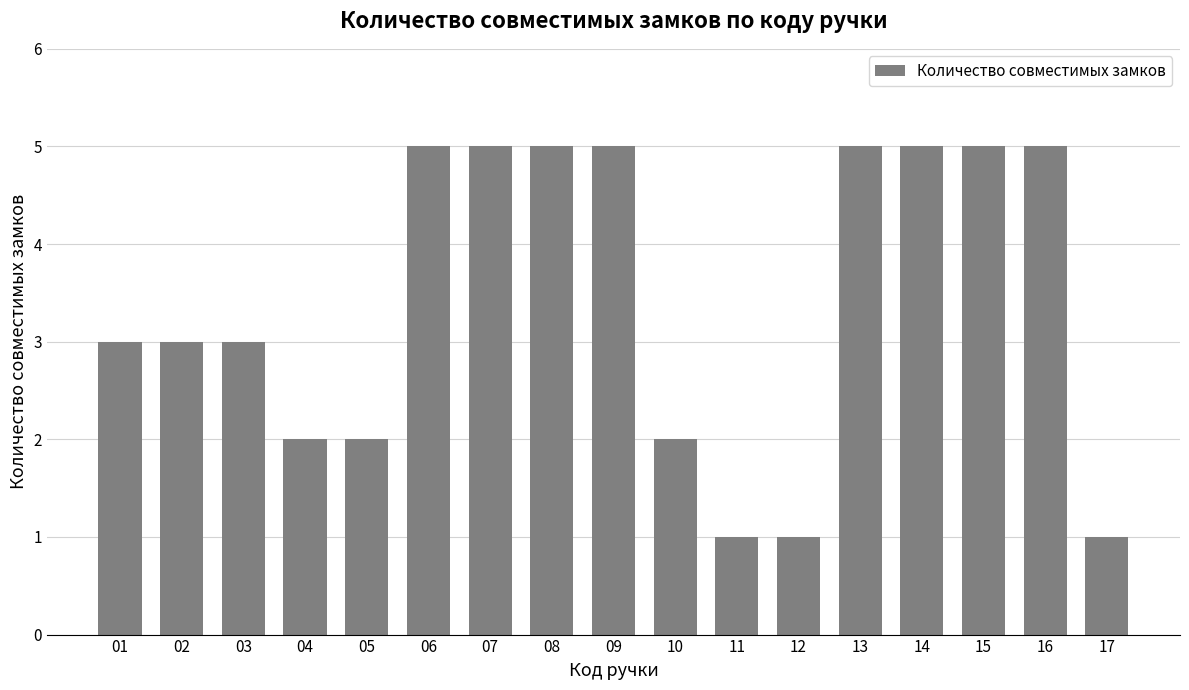

Read the value at 11.

1